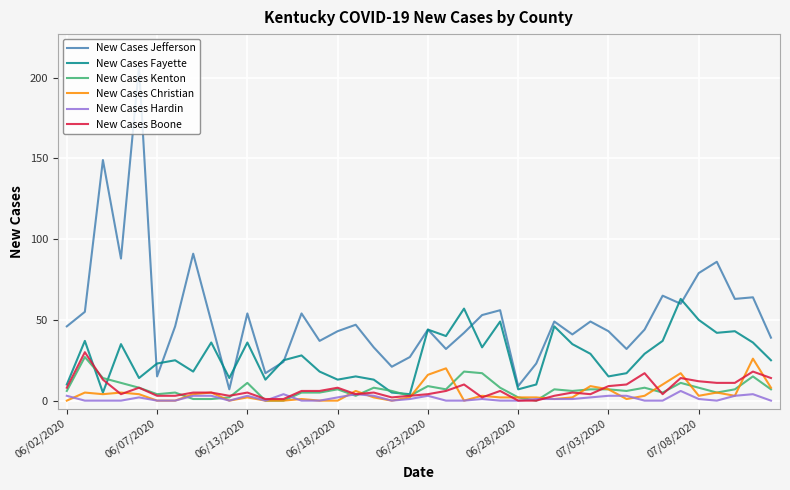

True or false: New Cases Kenton and New Cases Jefferson intersect in this chart.

False